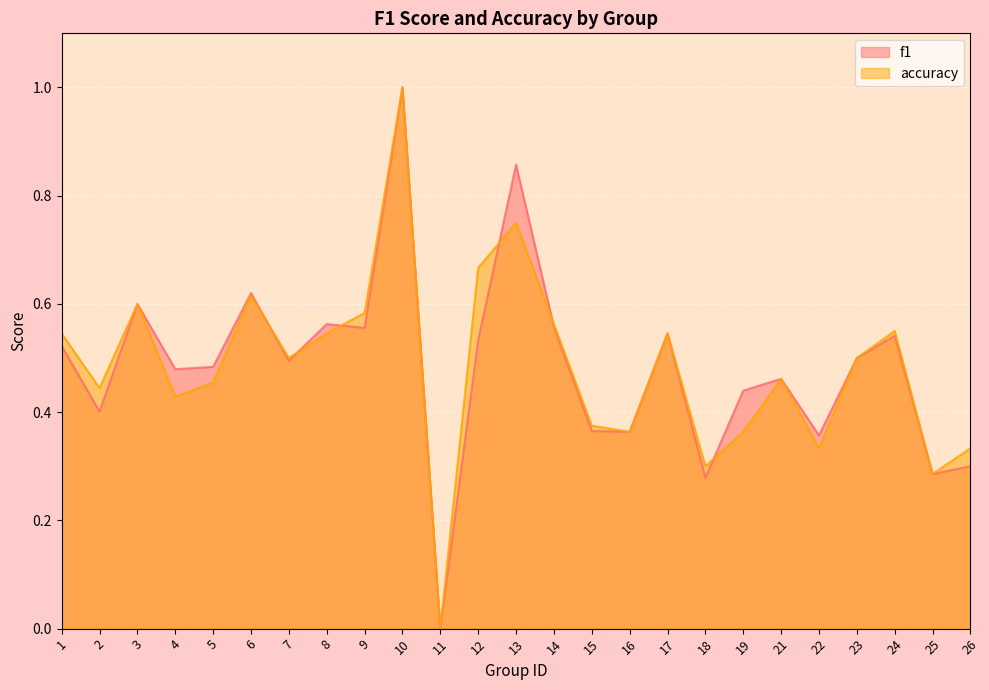

What is the average value of the f1 series?

0.5